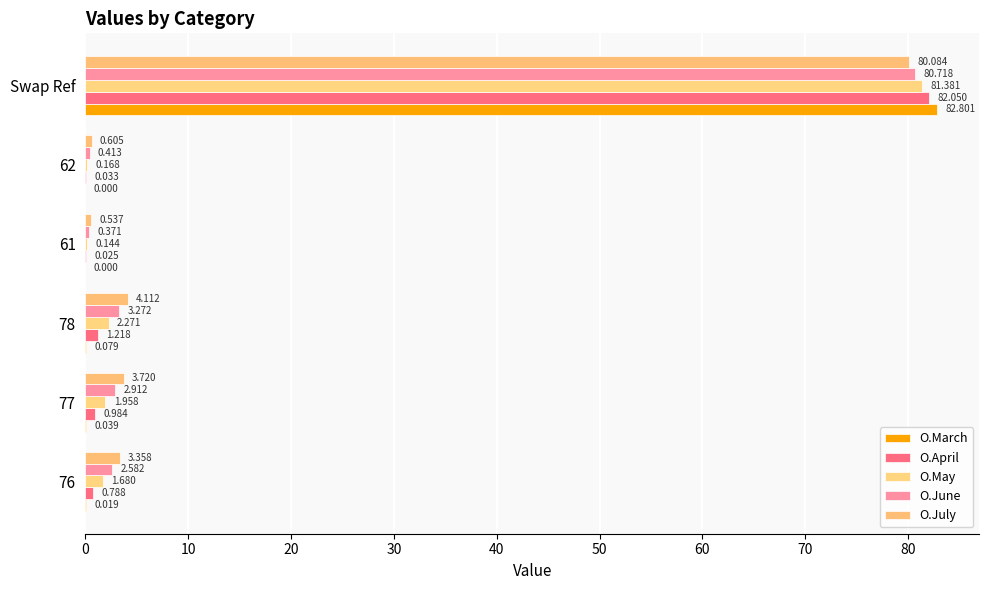

Count the number of categories in the chart.

6